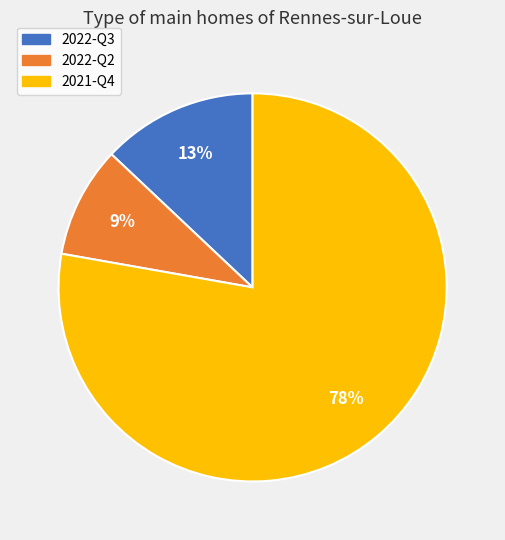

True or false: 2022-Q2 accounts for 9% of the total.

True